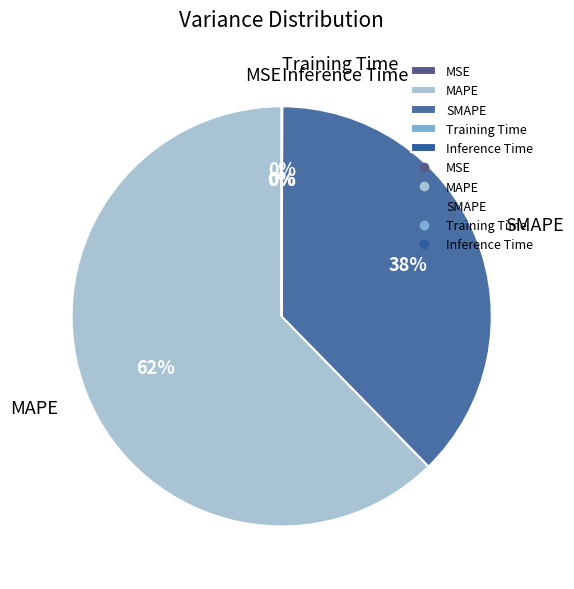

Is it true that SMAPE is 38% of the pie?

True